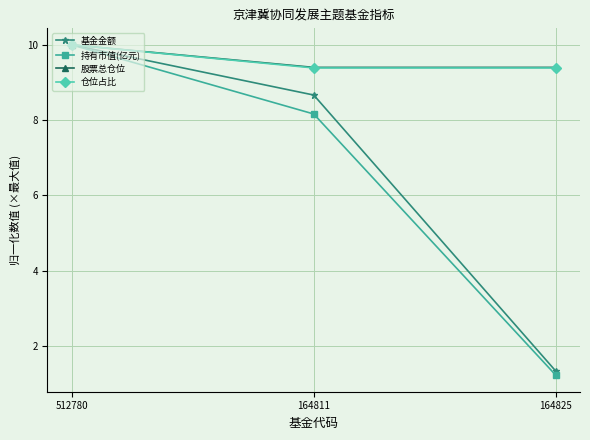

What is the label of the 3rd point from the left?

164825